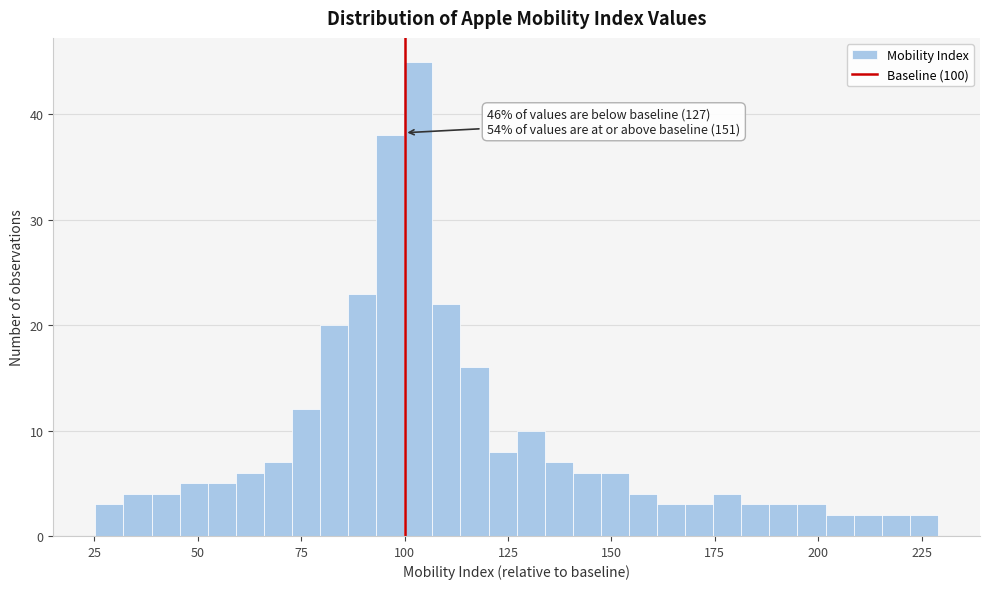

Read against the x-axis, roughly where is the centre of the tallest bar?

105